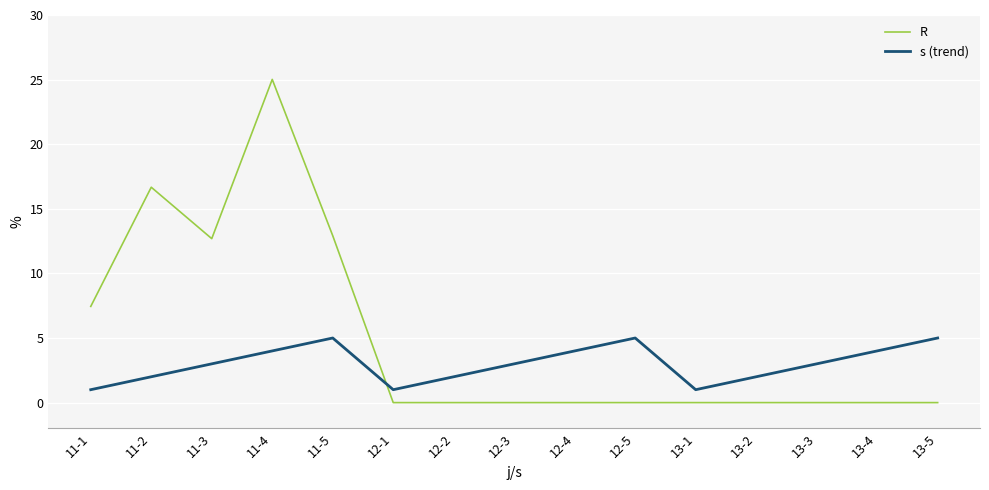

Is it true that s (trend) equals 5.0 at 12-5?

True